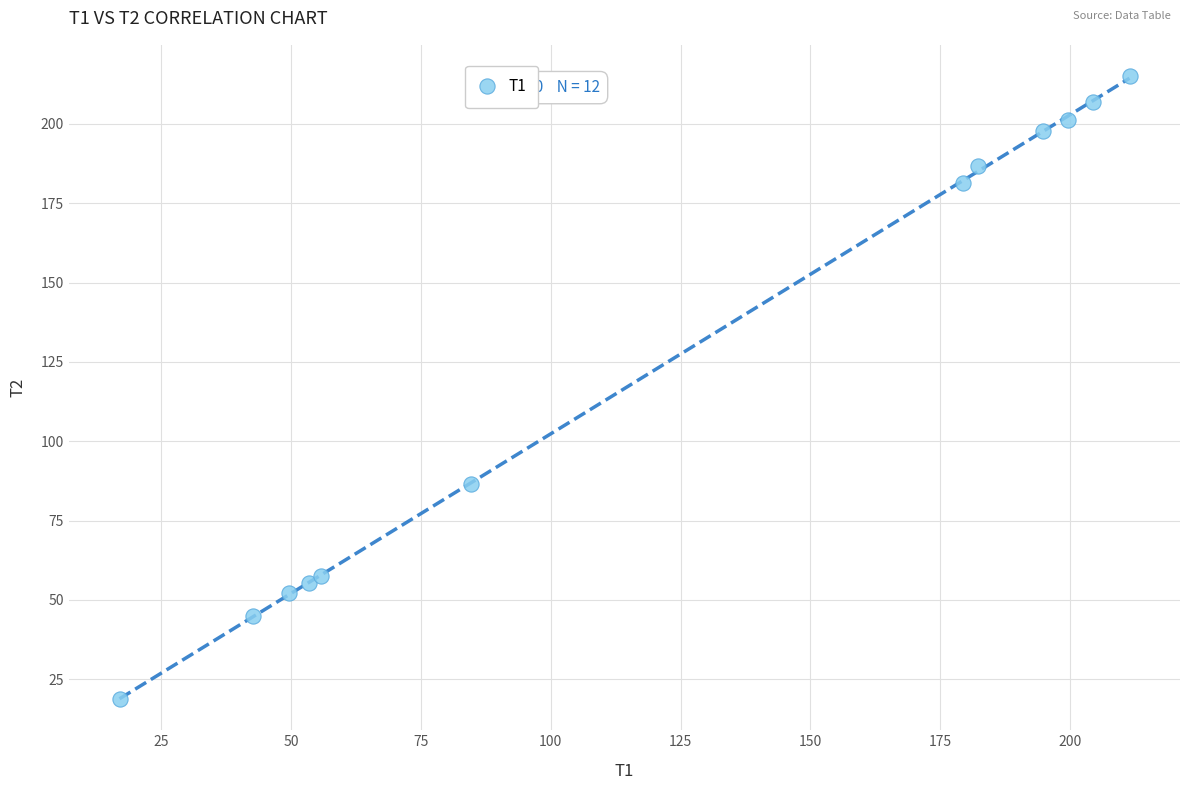

What is the range of Y values (max minus min)?

196.3